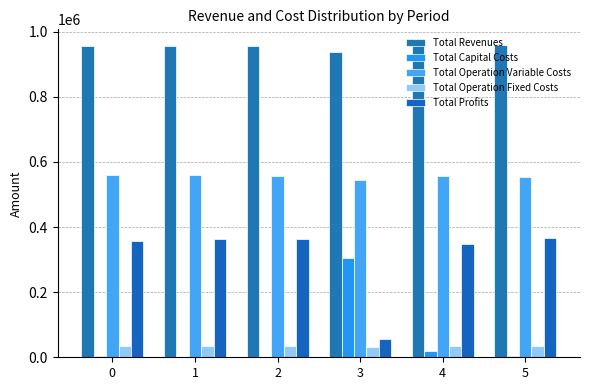

How many distinct data groups are displayed?

5